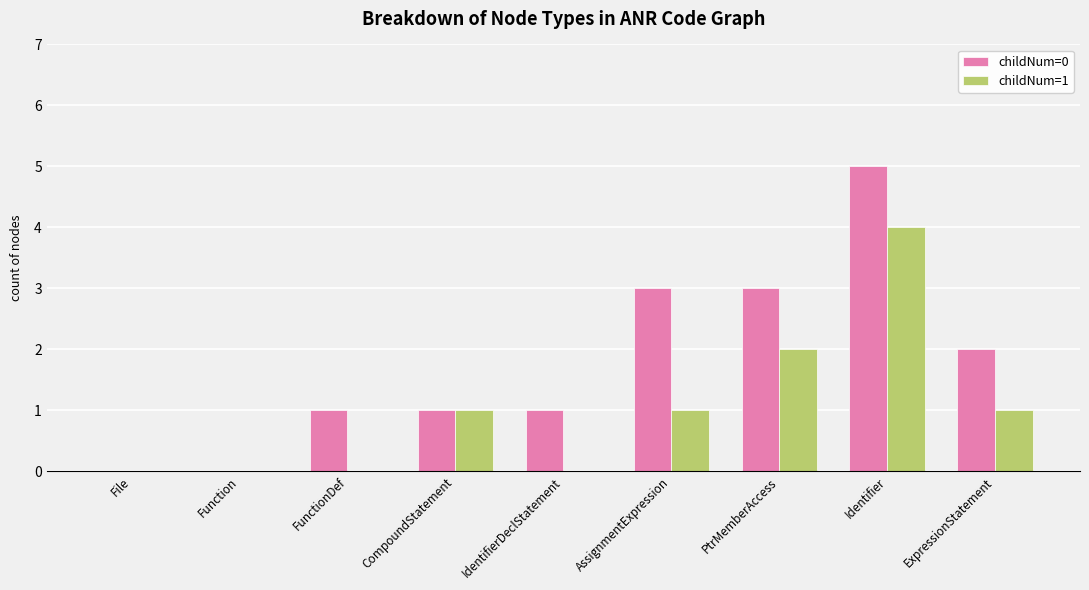

Which series has the largest total across all categories?

childNum=0